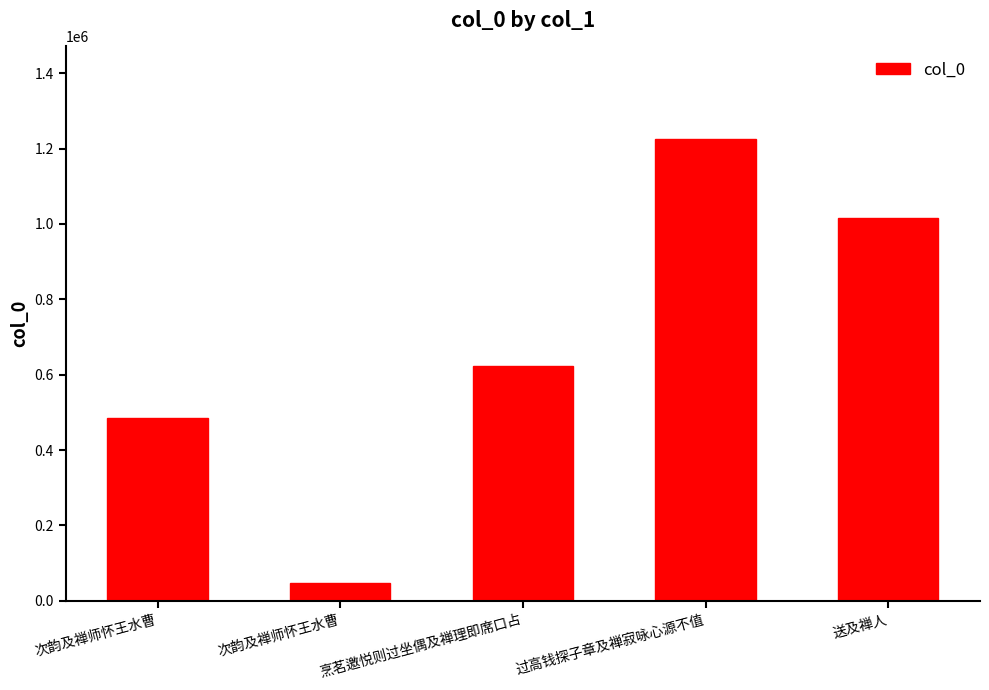

Does the chart contain any negative values?

No